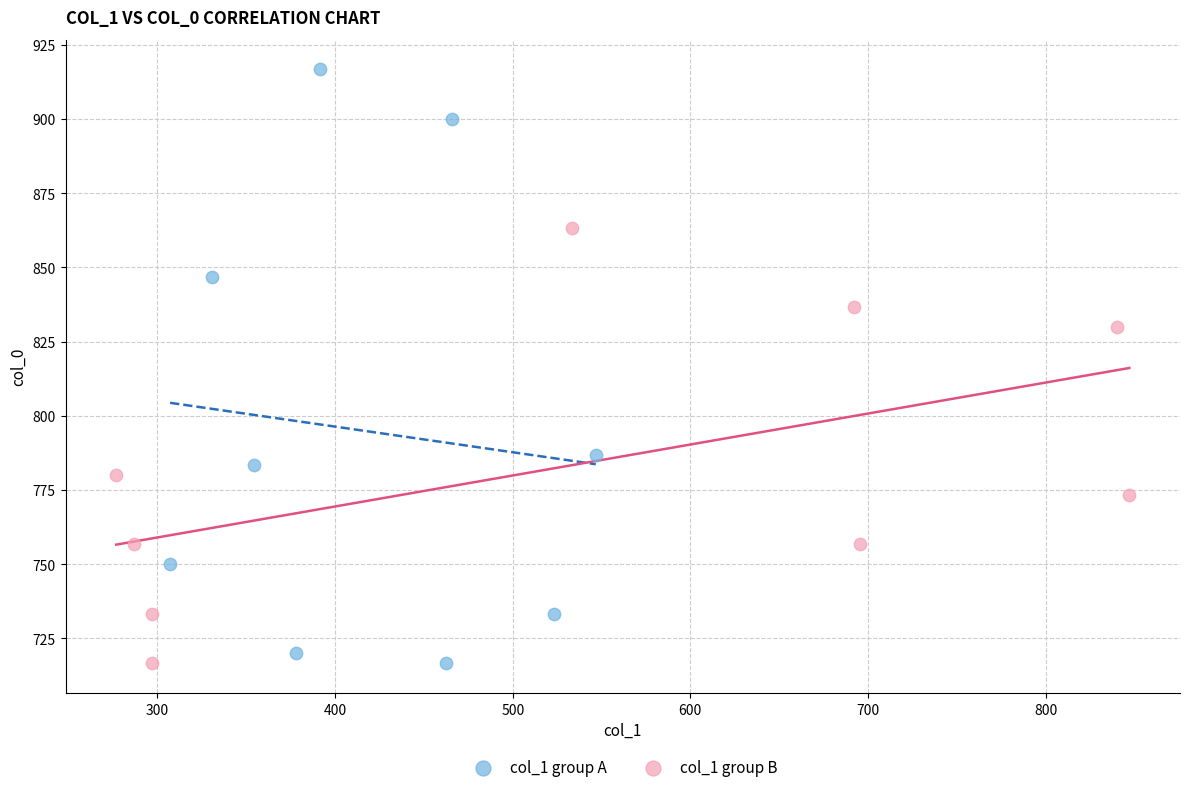

Which series has the largest Y range (max minus min)?

col_1 group A